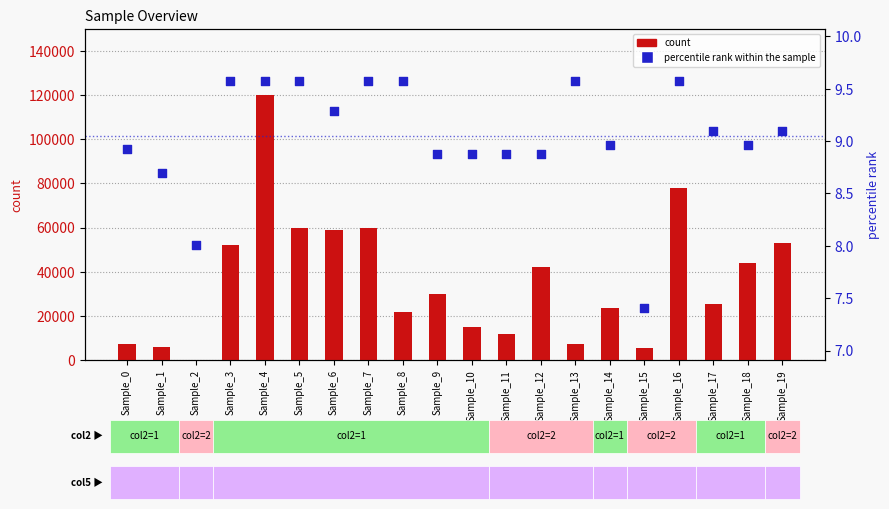

At how many categories does at least one series exceed 67045?

2